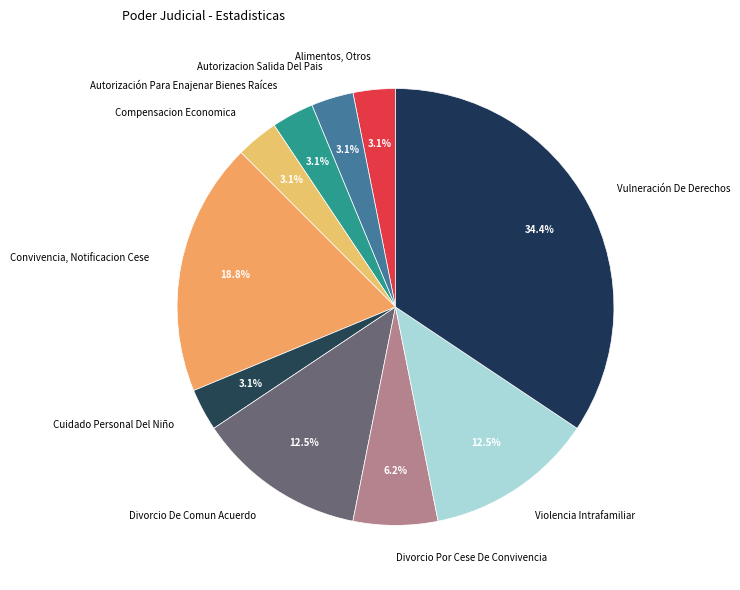

What is the largest slice in the pie chart?

Vulneración De Derechos